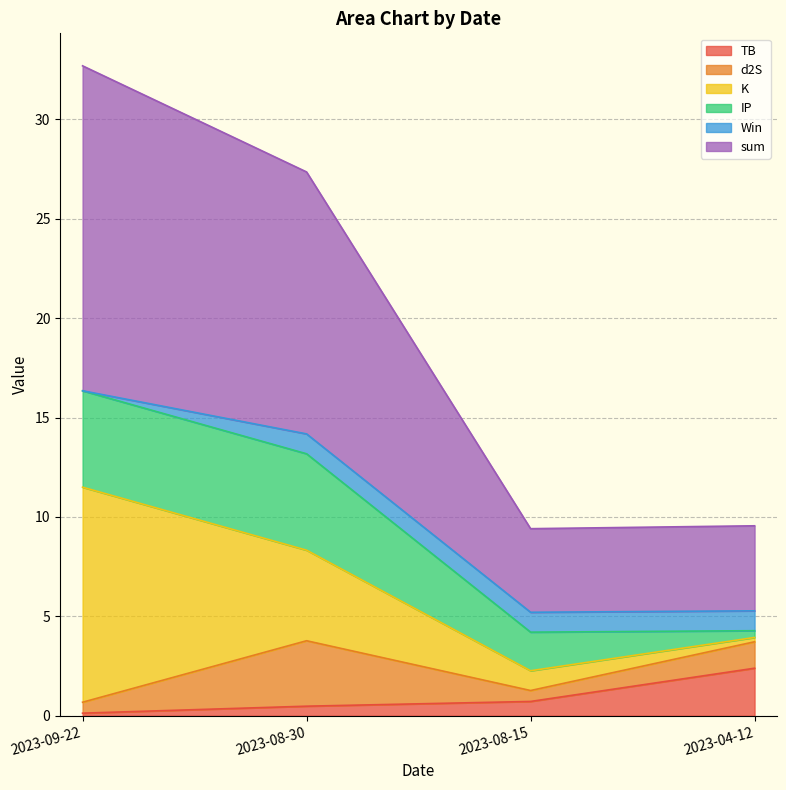

What is the difference between the maximum and minimum values in the TB series?

2.3